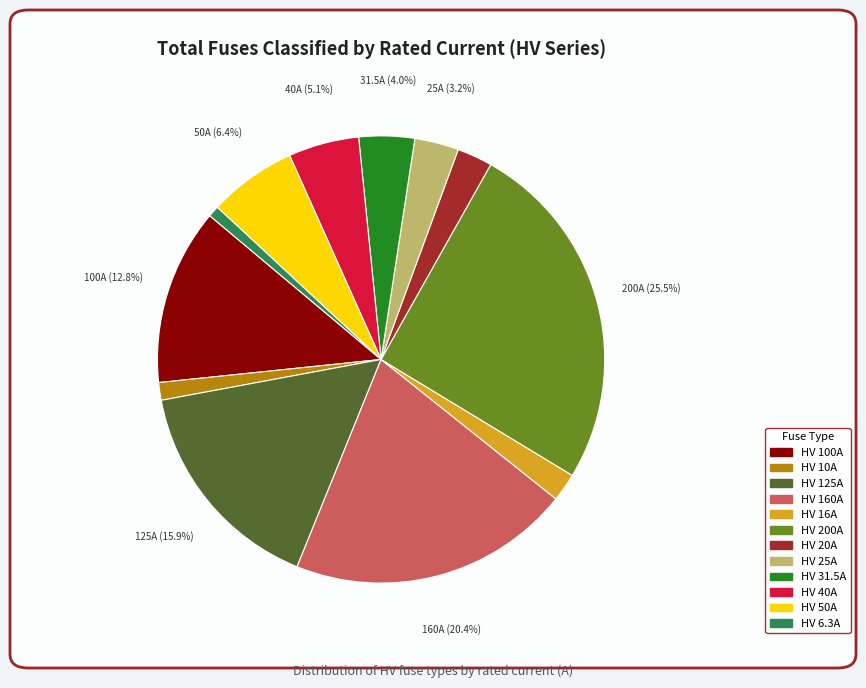

Which has a higher value, HV 16A or HV 10A?

HV 16A